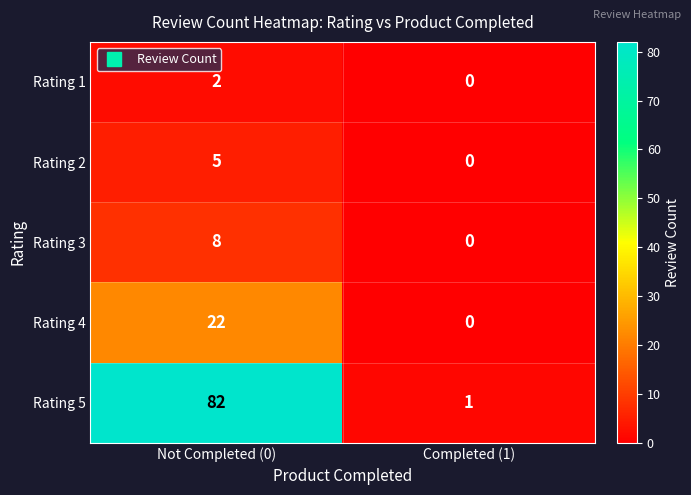

What is the difference between the maximum and minimum values in the Rating 4 series?

22